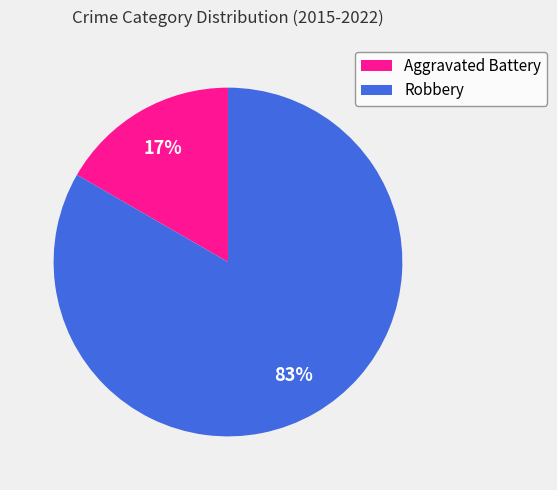

The Aggravated Battery slice represents 3% of the pie. True or false?

False